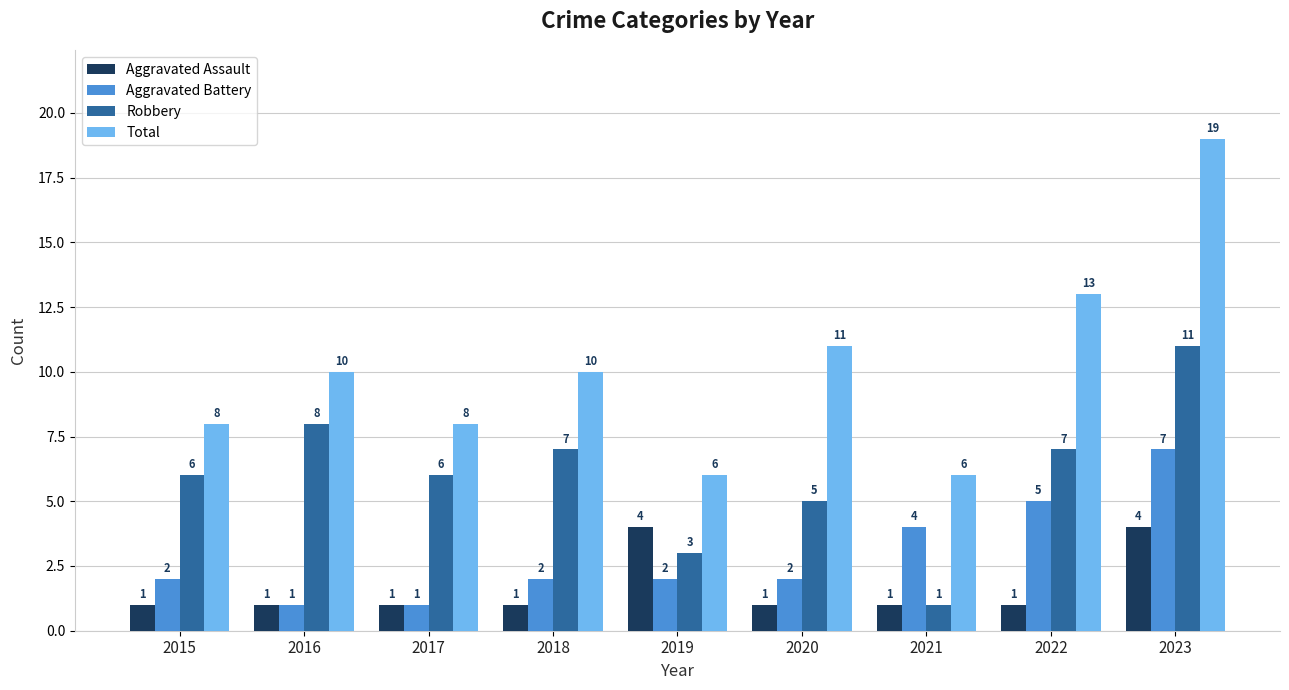

Reading right to left, extract all data points from this chart.

Aggravated Assault: 2023=4	2022=1	2021=1	2020=1	2019=4	2018=1	2017=1	2016=1	2015=1
Aggravated Battery: 2023=7	2022=5	2021=4	2020=2	2019=2	2018=2	2017=1	2016=1	2015=2
Robbery: 2023=11	2022=7	2021=1	2020=5	2019=3	2018=7	2017=6	2016=8	2015=6
Total: 2023=19	2022=13	2021=6	2020=11	2019=6	2018=10	2017=8	2016=10	2015=8